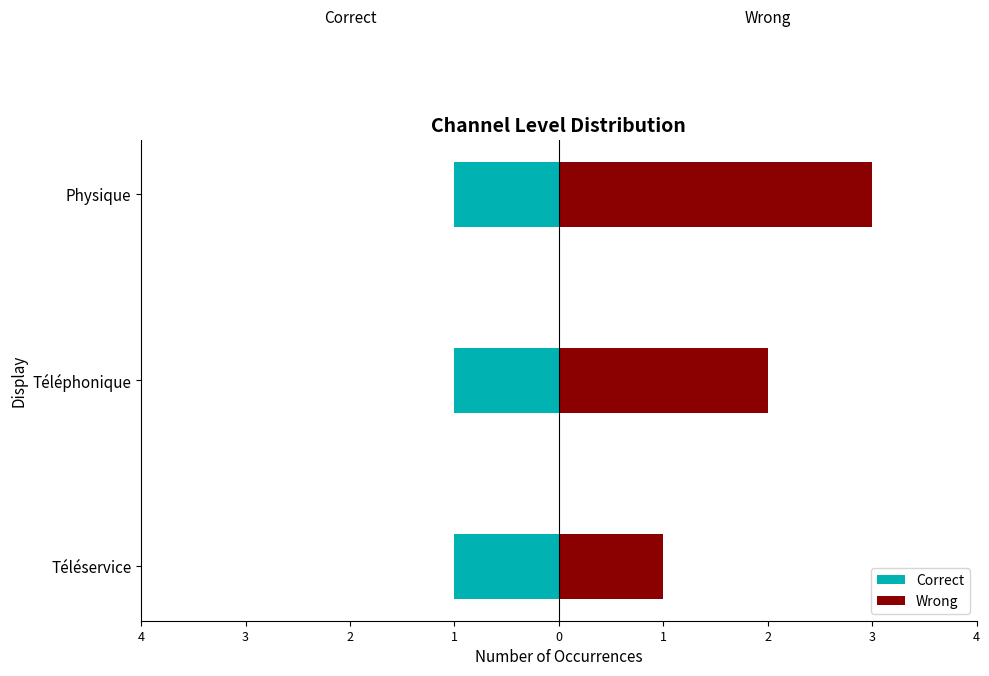

Rank the series by their average value, from highest to lowest.

Wrong, Correct